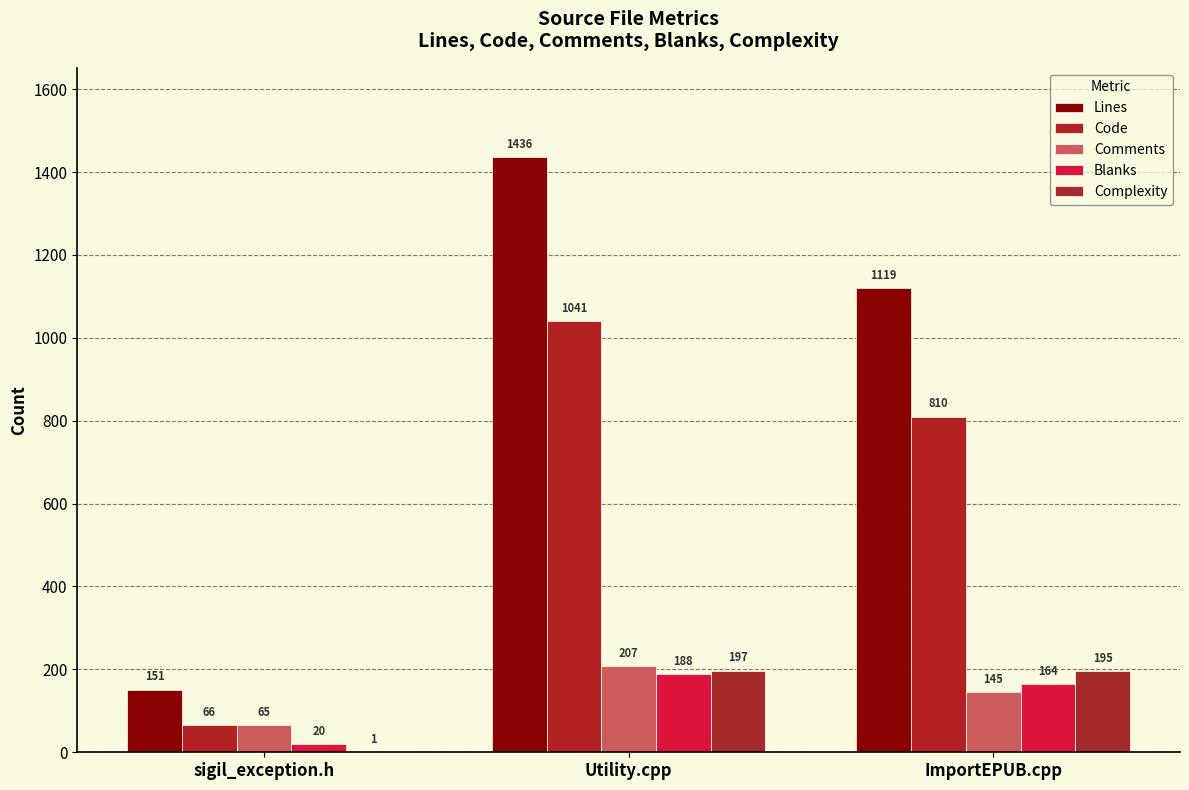

Which series changed the most between sigil_exception.h and ImportEPUB.cpp?

Lines